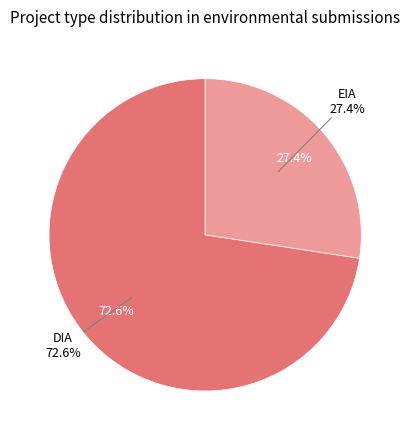

Do EIA and DIA together represent more than half of the pie?

Yes